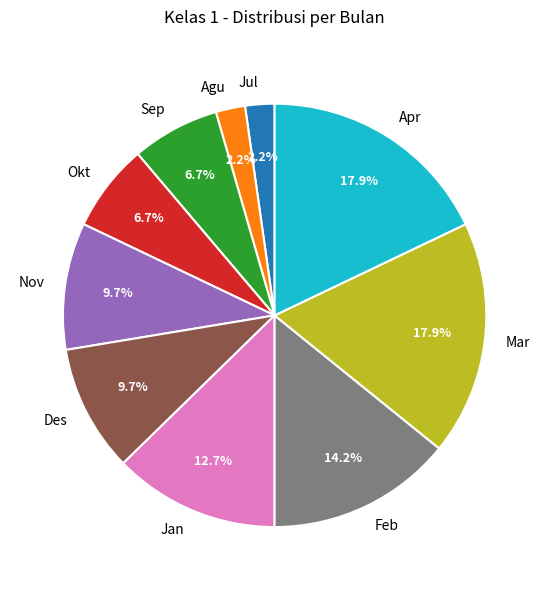

How many segments does this pie chart have?

10